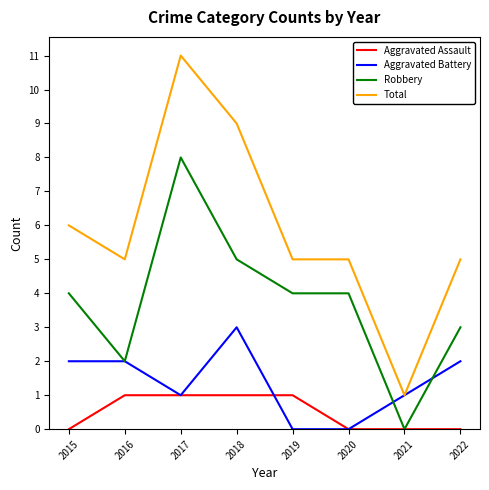

The Total series shows 5 at 2022. True or false?

True